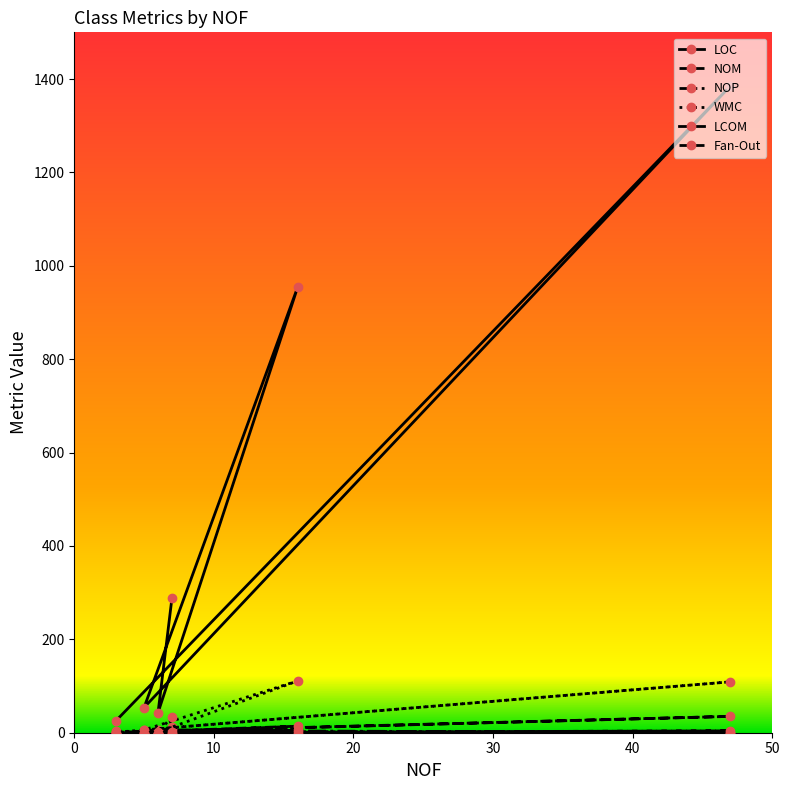

How many data points in Fan-Out are above 2?

2